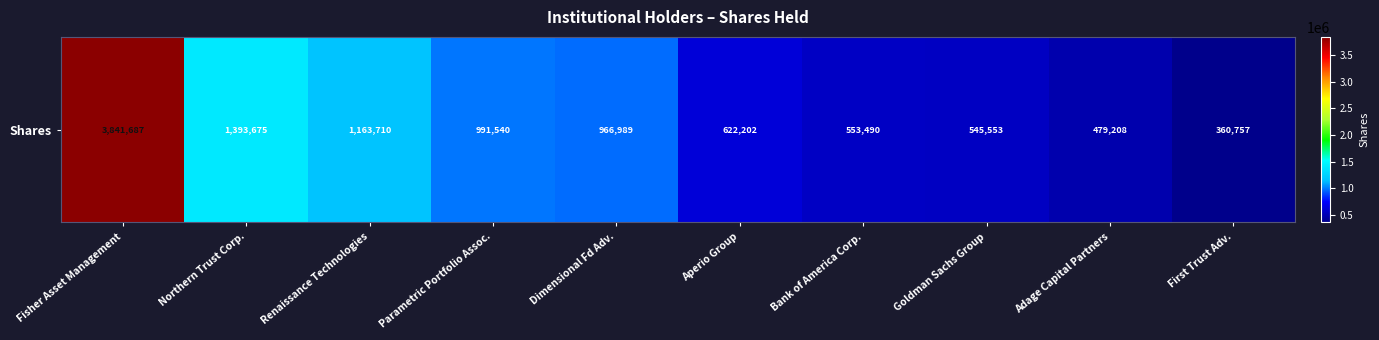

What is the average value?

1091881